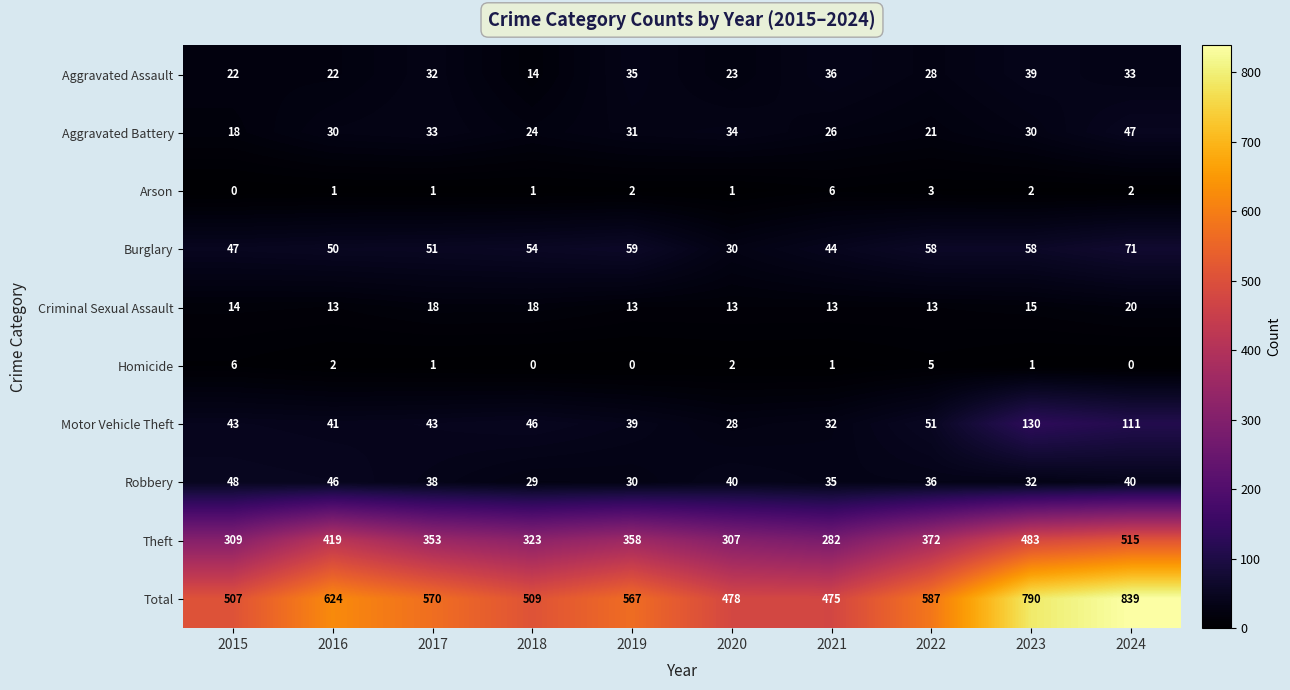

At which label is Criminal Sexual Assault closest to 16?

2023